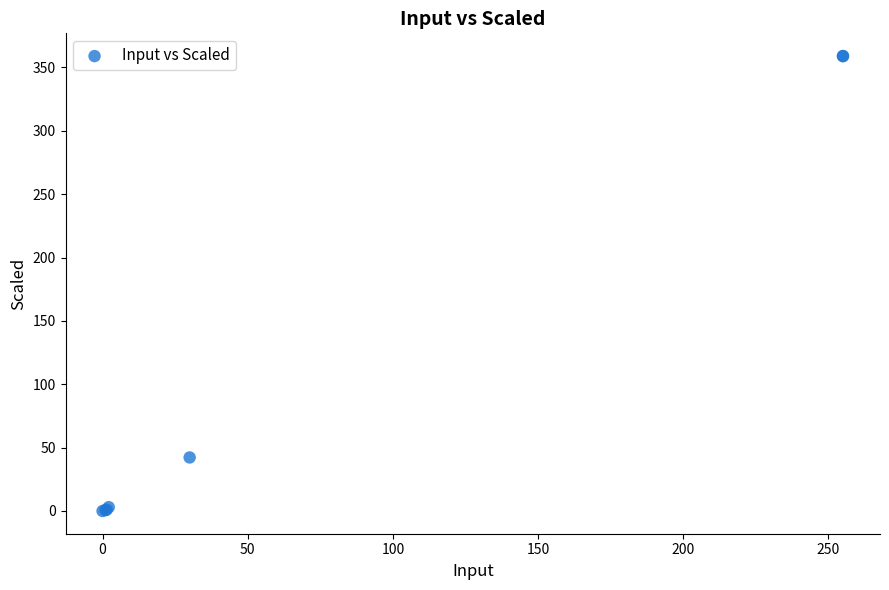

What Y value in the scatter plot is closest to 179?

42.2